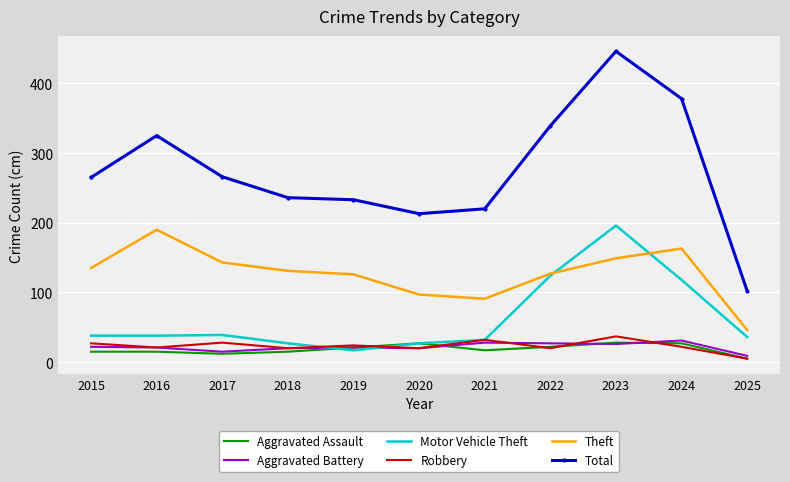

True or false: Total and Aggravated Assault cross at least once.

False